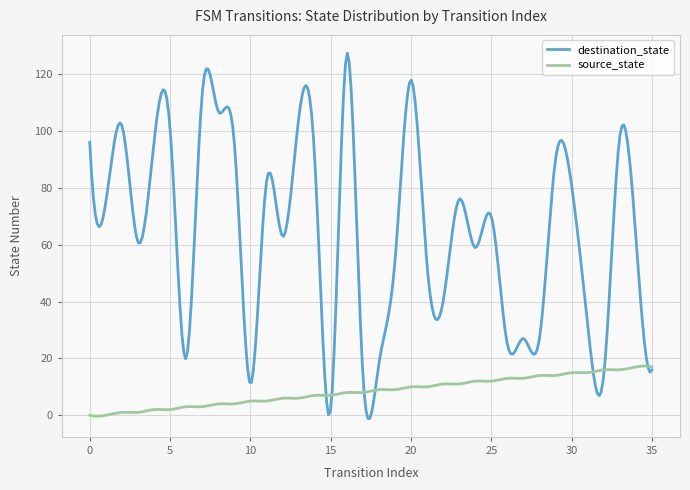

Does the chart display data point markers on the line(s)?

No